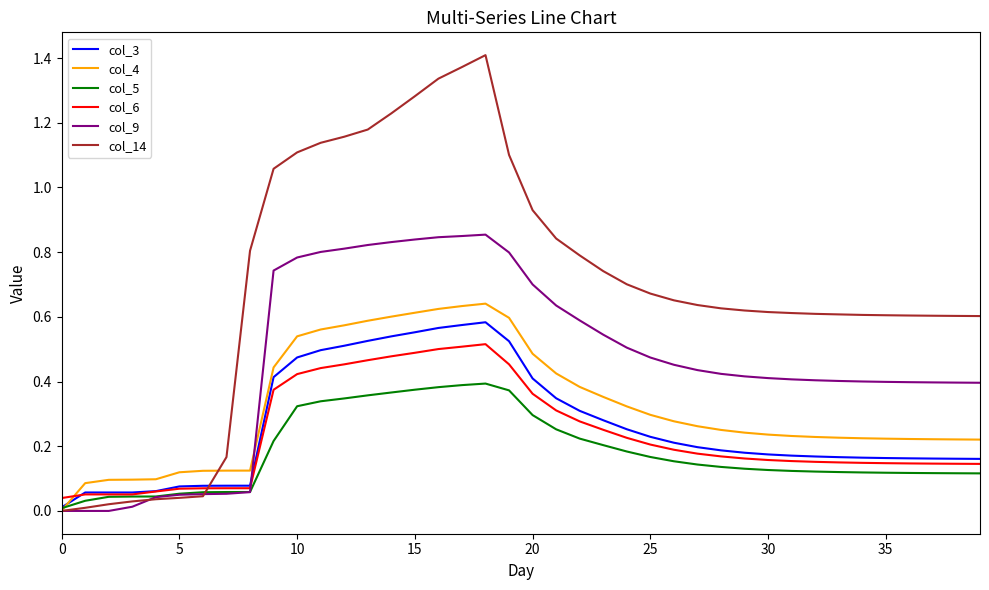

Which series has the largest total across all categories?

col_14